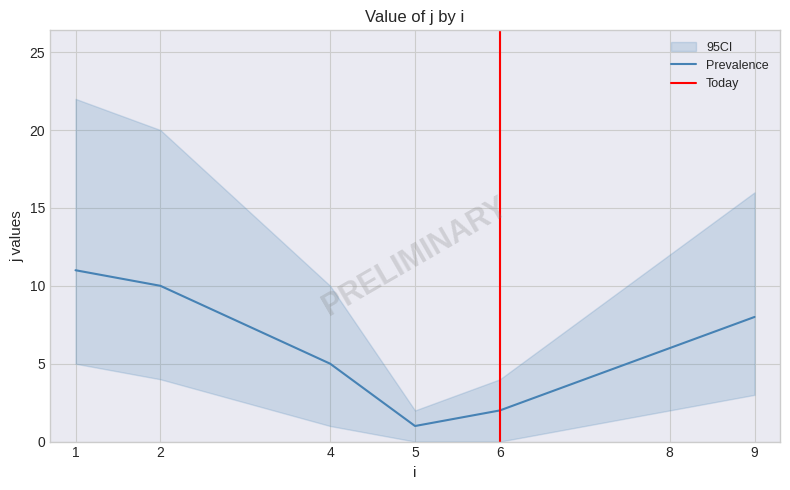

Reading right to left, transcribe all the data shown in this chart.

j: 8	6	2	1	5	10	11
ci_upper: 16	12	4	2	10	20	22
ci_lower: 3	2	0	0	1	4	5